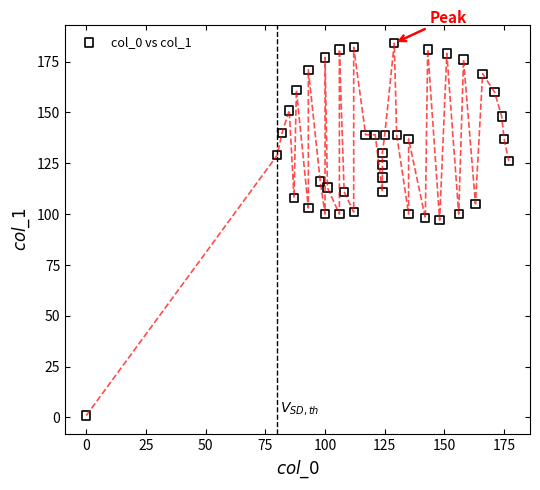

What is the range of X values (max minus min)?

177